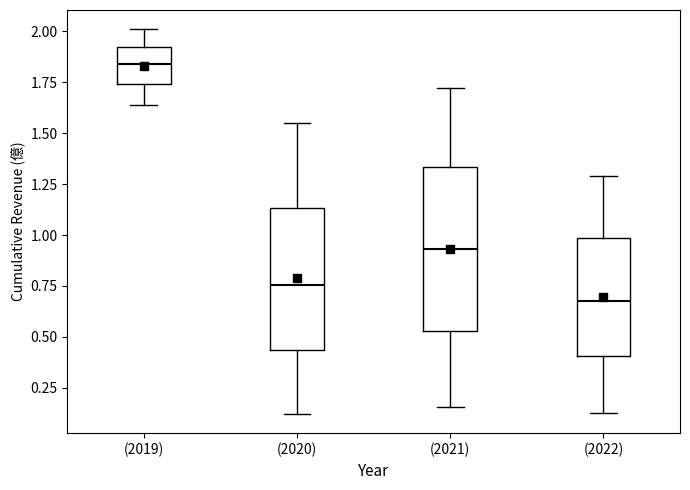

Reading left to right, transcribe this box plot: for each box, give where its median line is, the range the box spans, and where its two whiskers end, as read against the y-axis. The values are not printed on the chart, so give them approximately, as read against the axis.

(2019): median 1.85, box 1.75 to 1.95, whiskers 1.65 to 2.00
(2020): median 0.75, box 0.45 to 1.15, whiskers 0.10 to 1.55
(2021): median 0.95, box 0.55 to 1.35, whiskers 0.15 to 1.70
(2022): median 0.70, box 0.40 to 1.00, whiskers 0.15 to 1.30